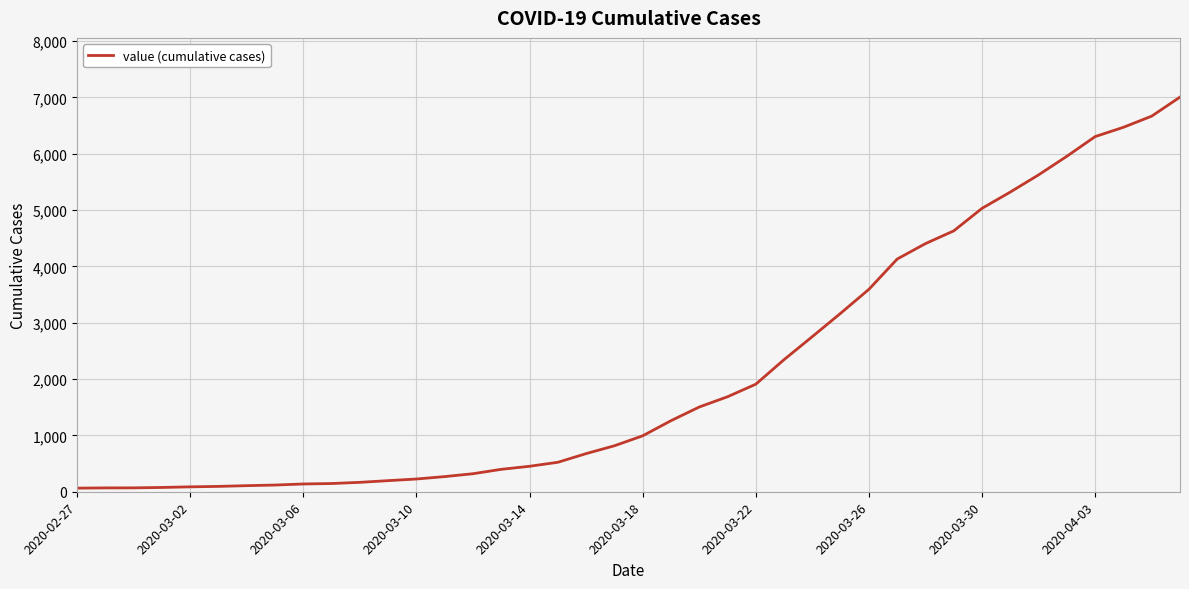

What is the difference between the maximum and minimum values?

6940